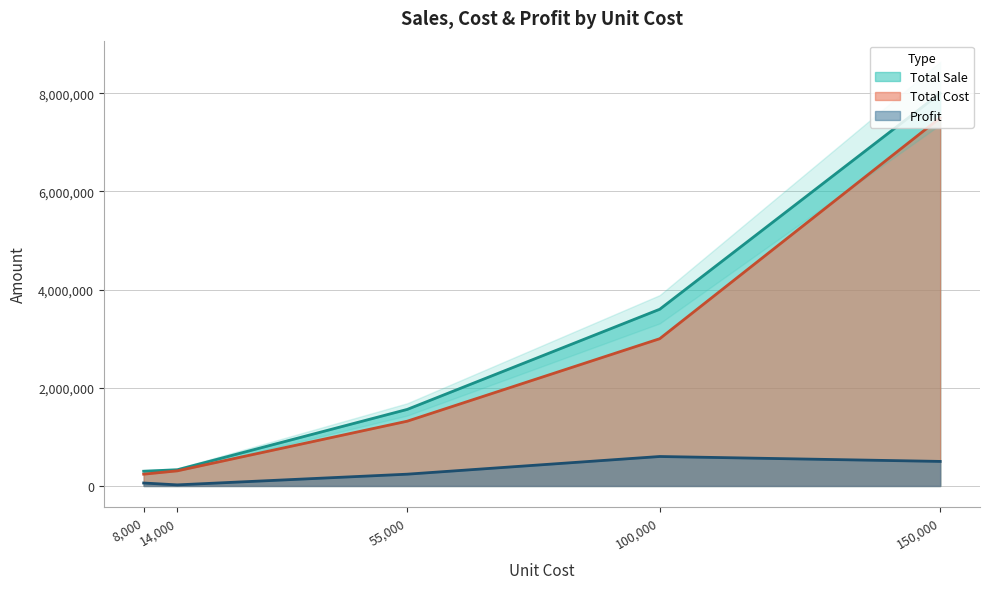

Where is Total Cost nearest to the value 3870000?

100,000